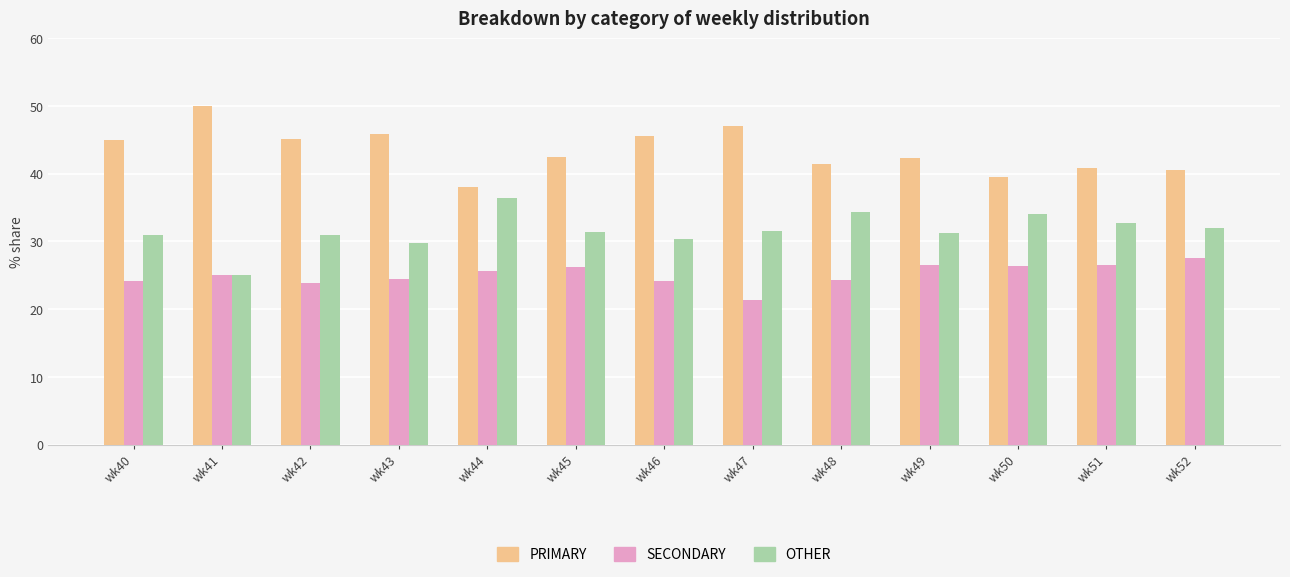

What is the sum of all SECONDARY values?

325.9